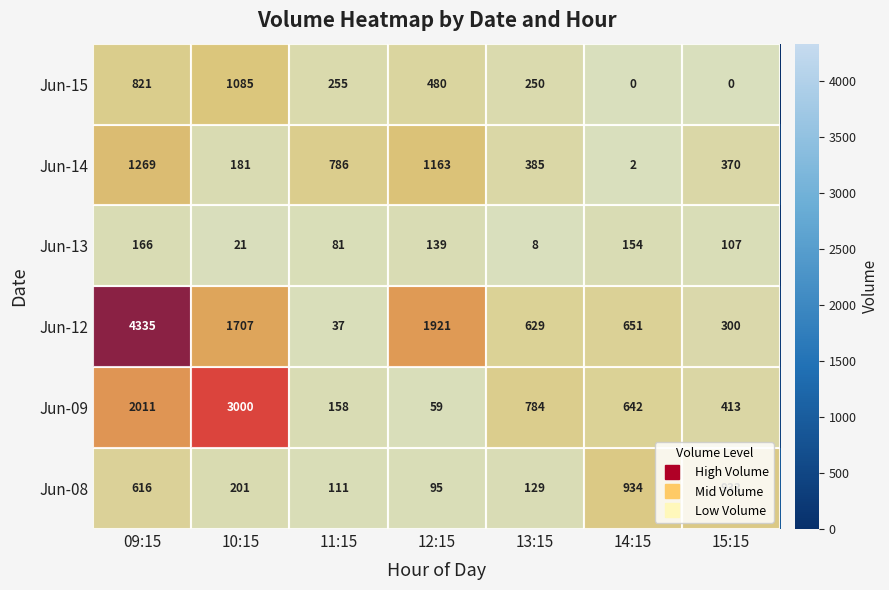

Is it true that Jun-13 equals 137 at 11:15?

False